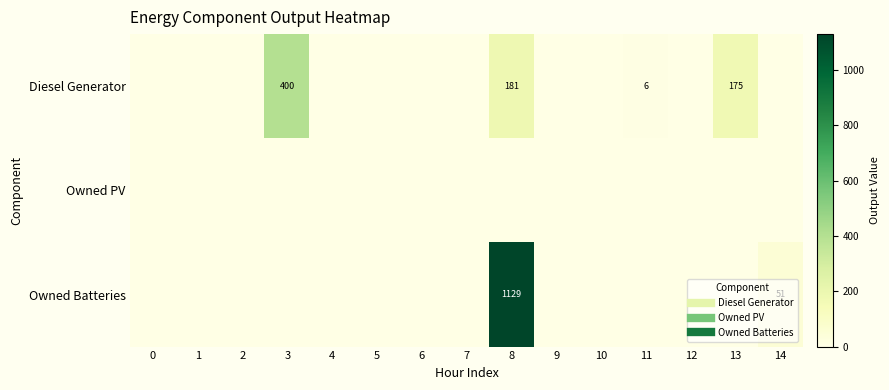

How many data points in Owned Batteries are above 0?

2